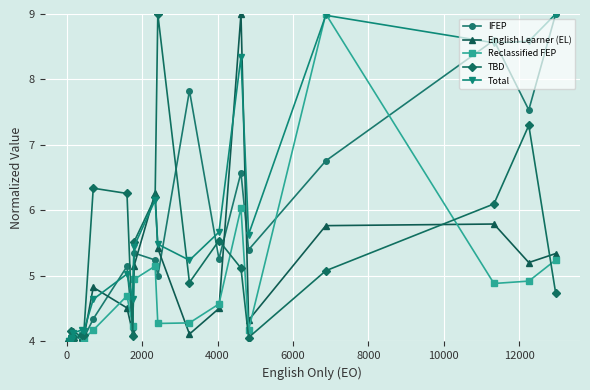

After their last crossing, which series has the higher values: Total or Reclassified FEP?

Total